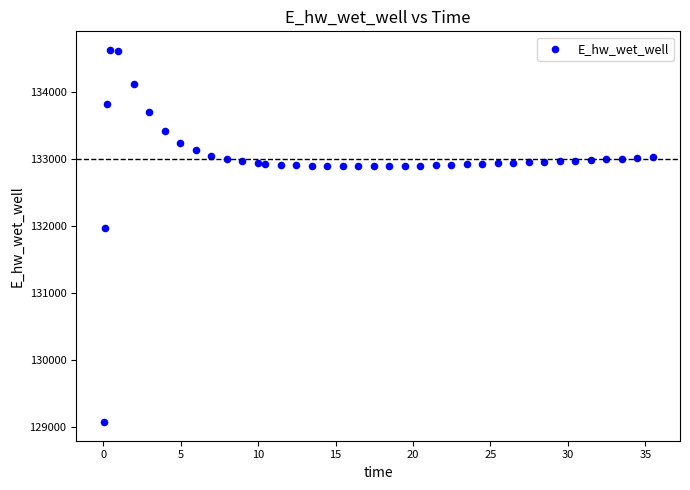

What is the range of X values (max minus min)?

35.4